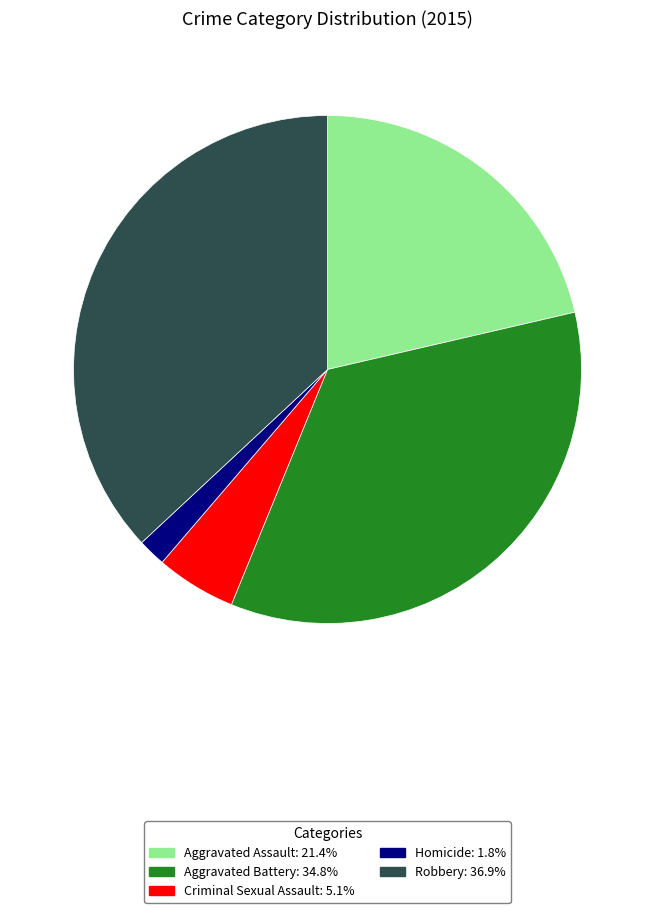

Which has a higher value, Homicide or Robbery?

Robbery